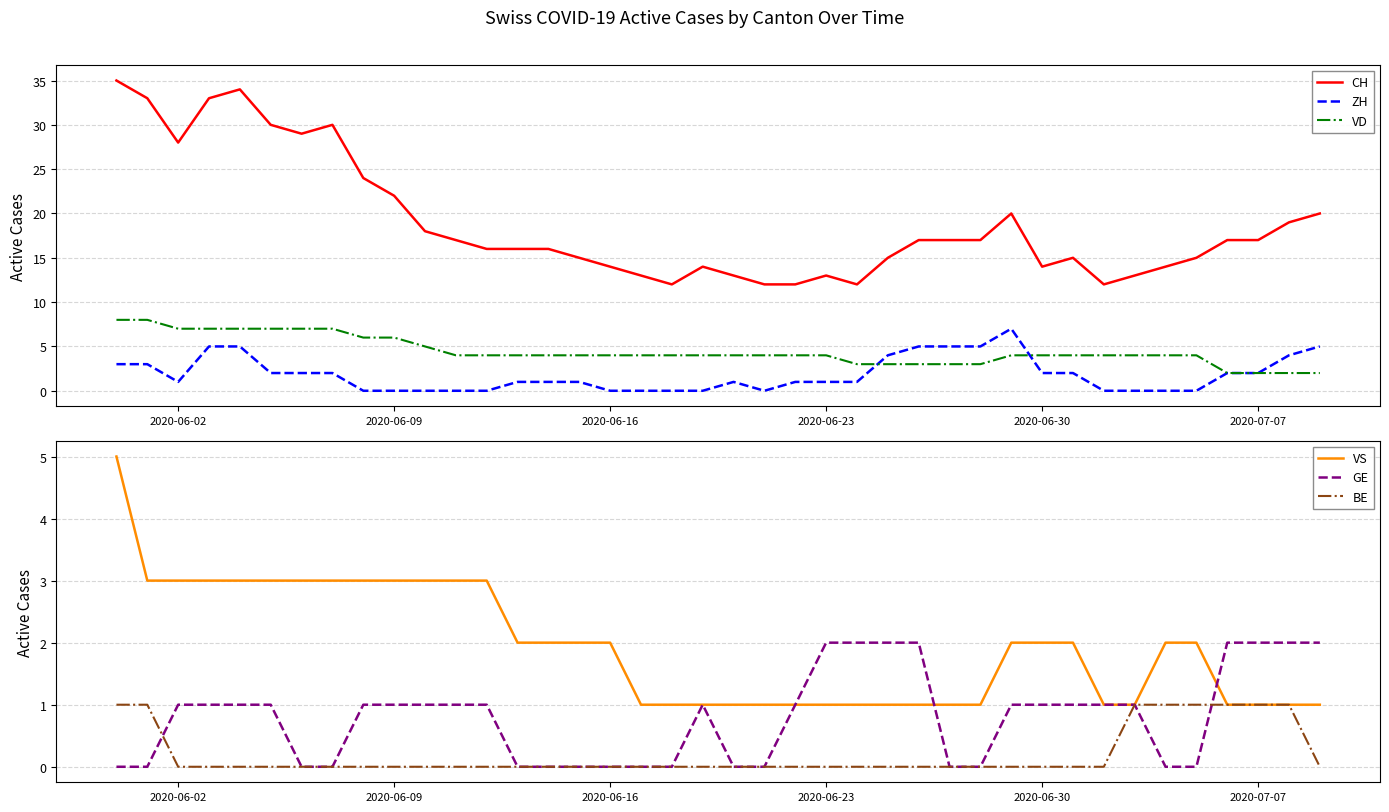

True or false: CH and ZH cross at least once.

False